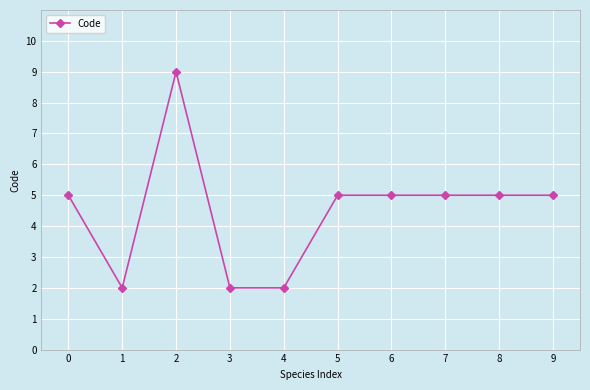

The value at 7 is 3. True or false?

False